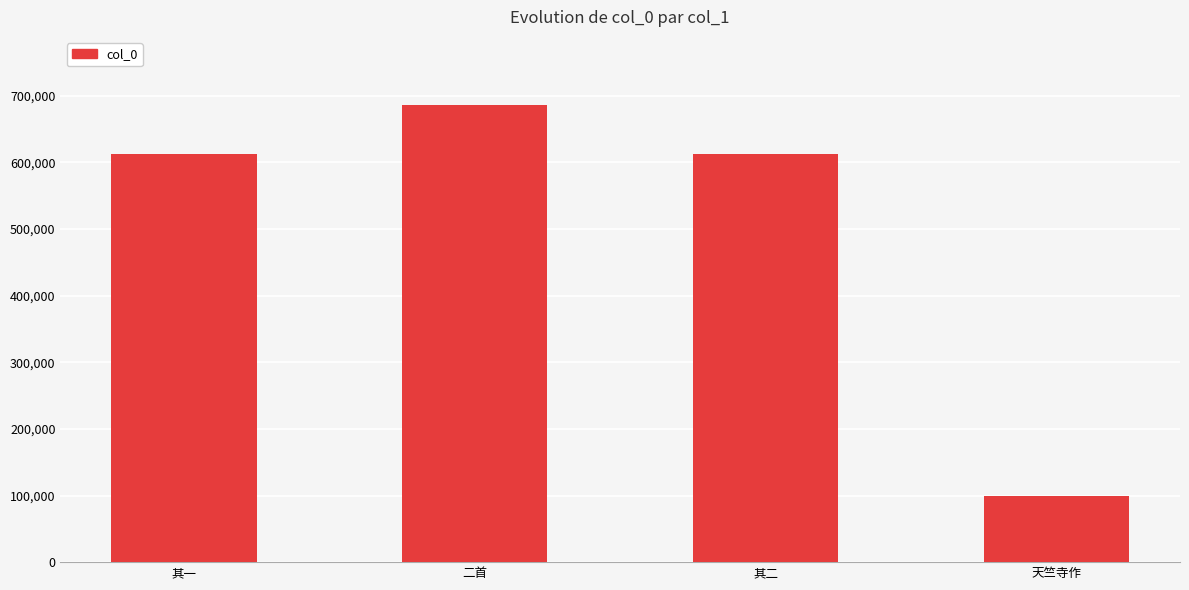

What is the difference between the maximum and minimum values?

585619